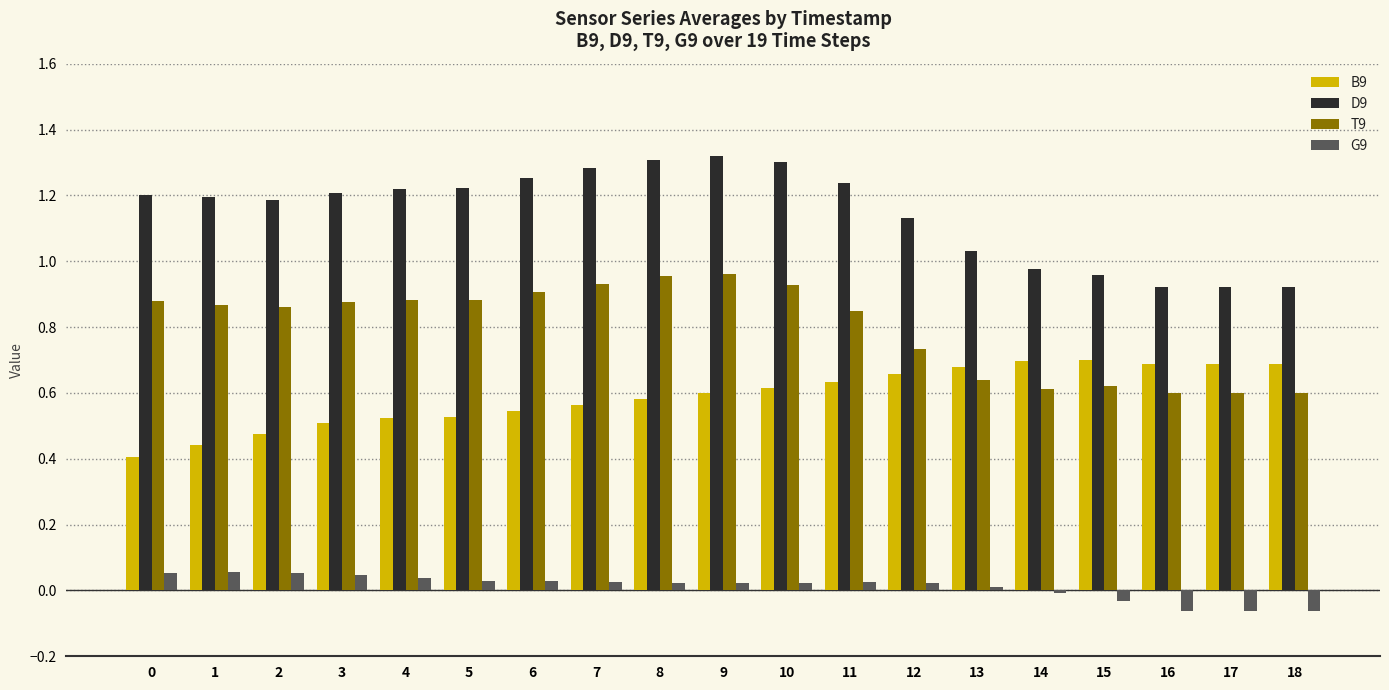

What are all the series names shown in the legend?

B9, D9, T9, G9